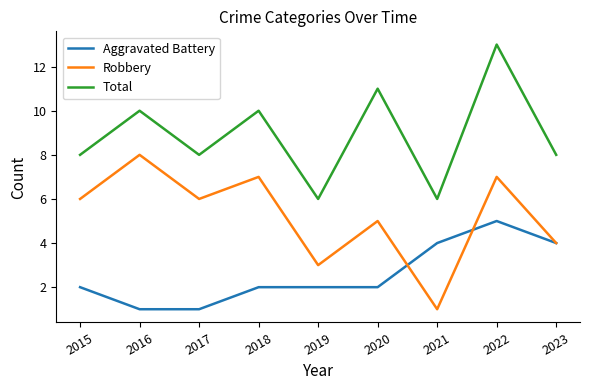

The value of Aggravated Battery at 2022 is 2. True or false?

False